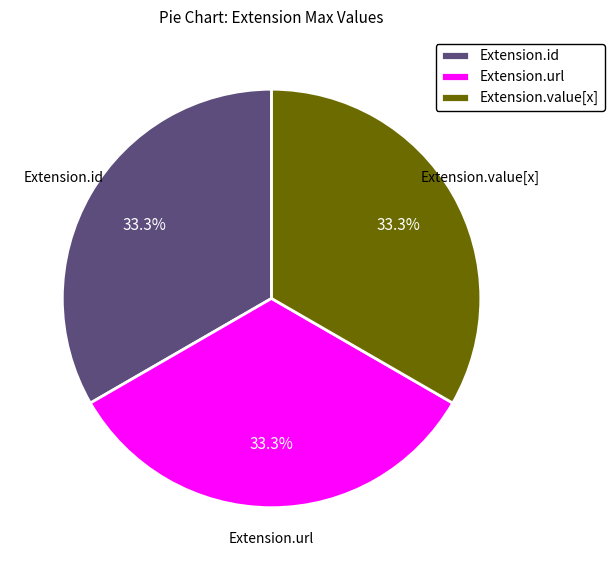

Approximately how many times larger is the value at Extension.value[x] compared to Extension.url?

1.0